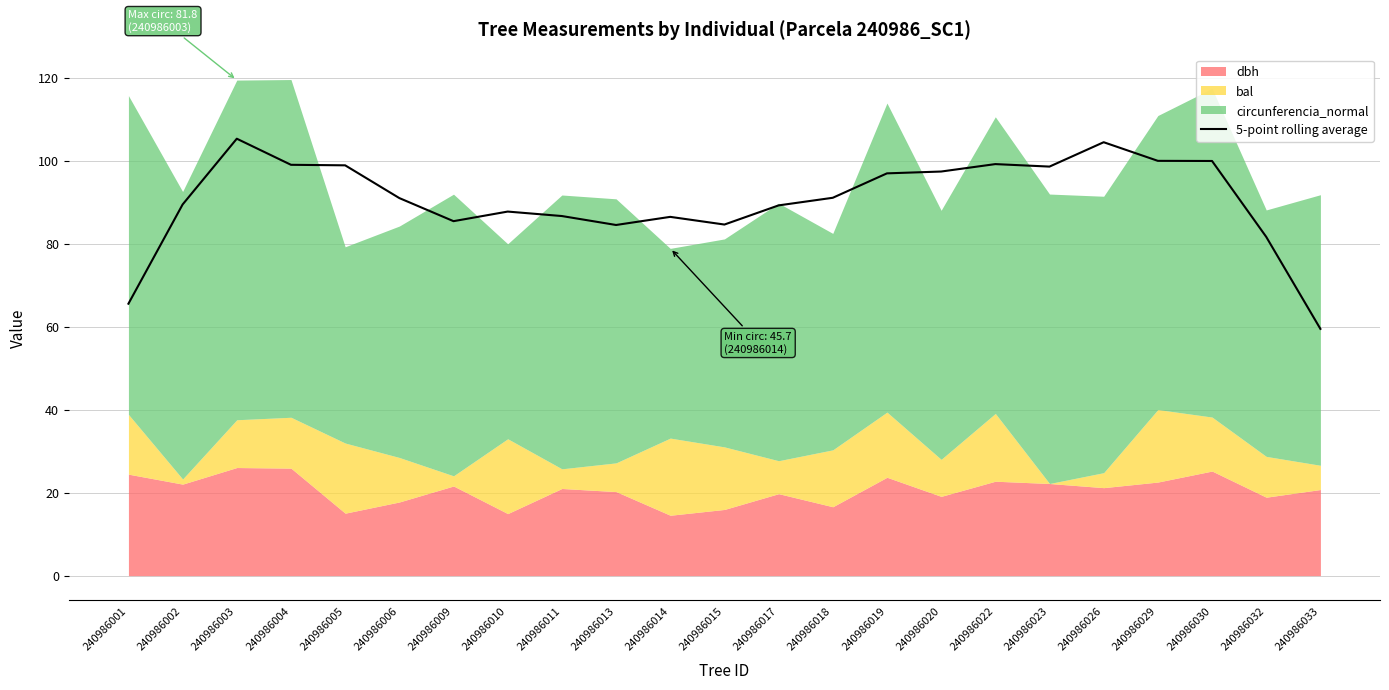

What is the sum of all values?

2081.9